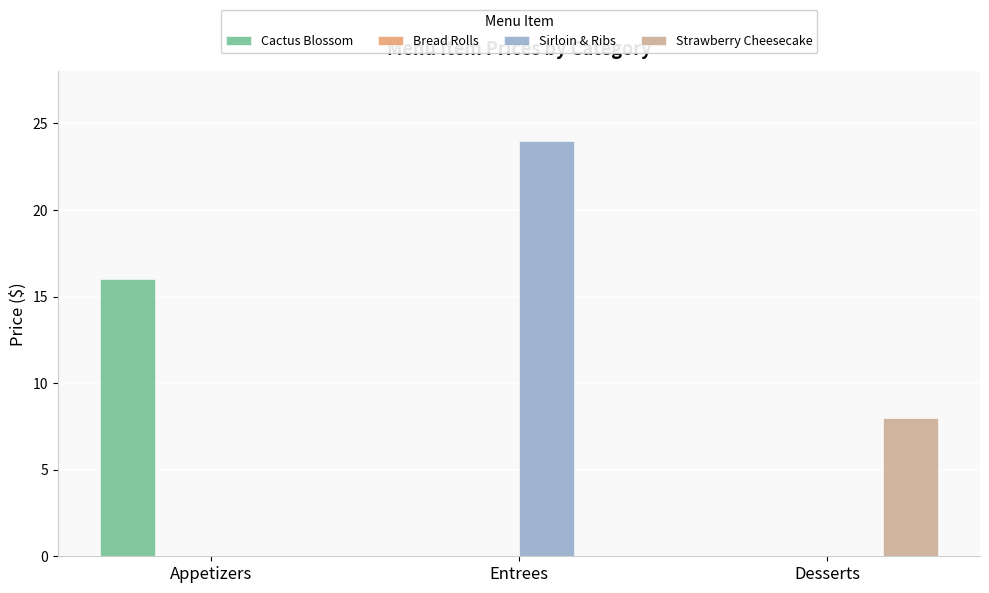

Reading right to left, list all the values displayed in this chart.

Cactus Blossom: Desserts=0.0	Entrees=0.0	Appetizers=16.0
Sirloin & Ribs: Desserts=0.0	Entrees=24.0	Appetizers=0.0
Strawberry Cheesecake: Desserts=8.0	Entrees=0.0	Appetizers=0.0